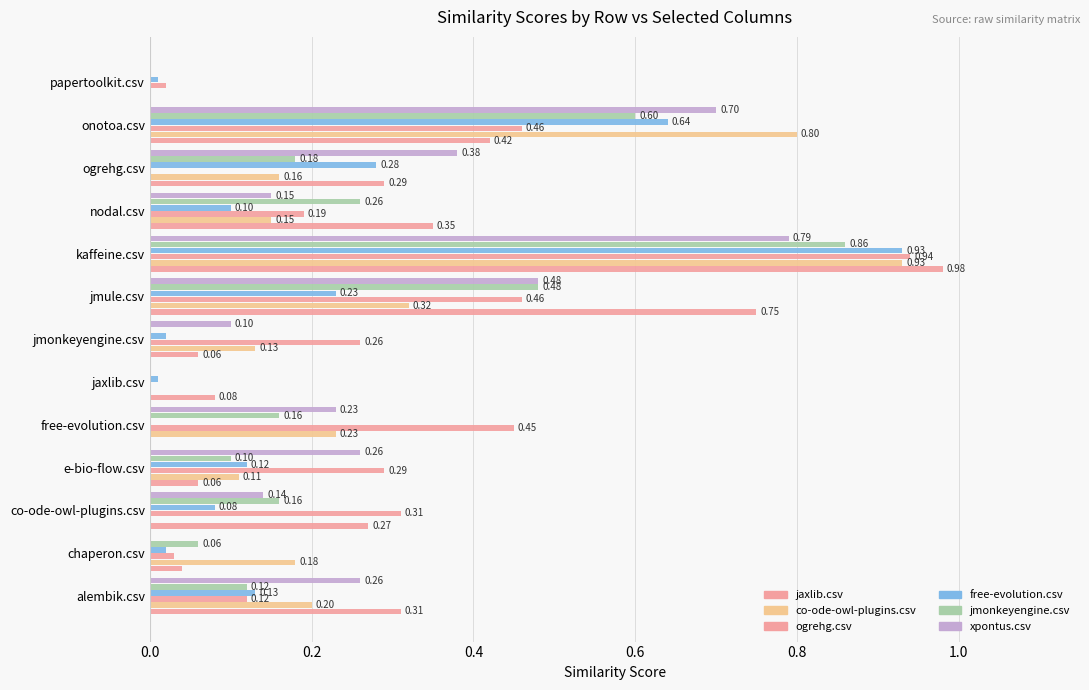

Rank the series by their maximum value, from lowest to highest.

xpontus.csv, jmonkeyengine.csv, co-ode-owl-plugins.csv, free-evolution.csv, ogrehg.csv, jaxlib.csv